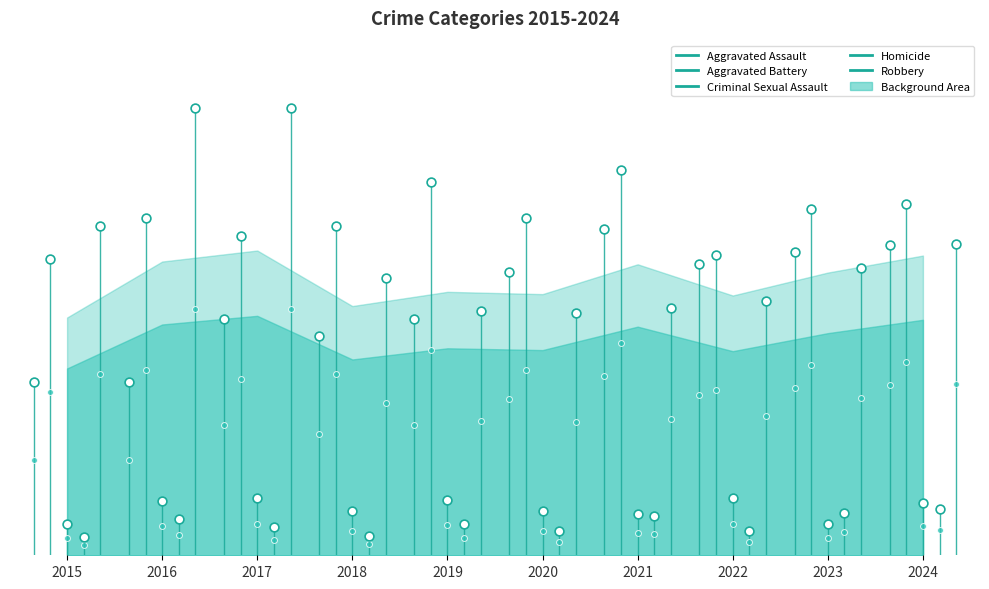

Is the value of Homicide at 2017 greater than the value of Aggravated Battery at 2016?

No